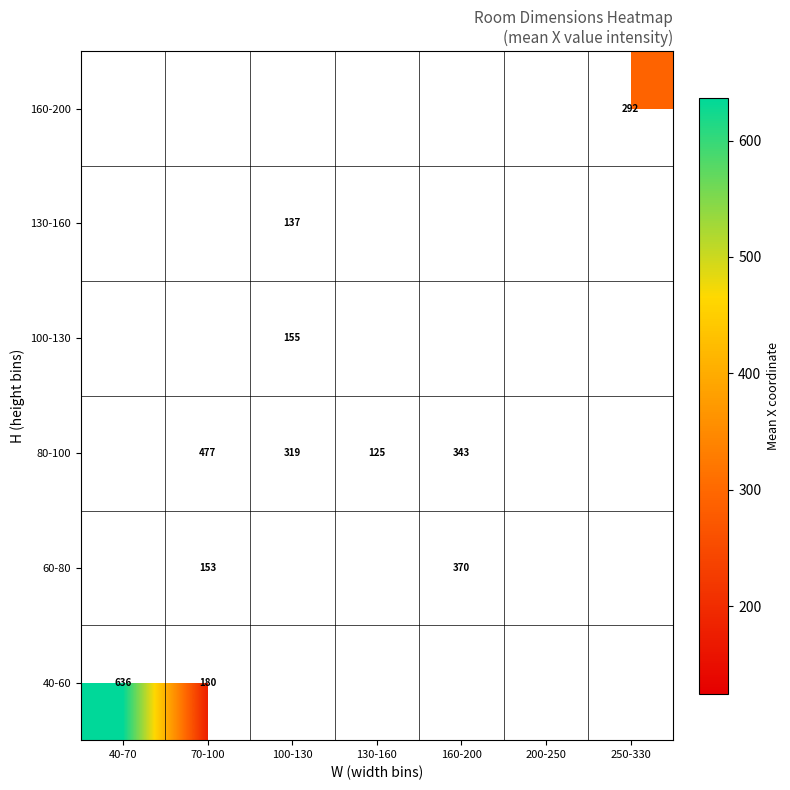

Which label corresponds to the smallest value in the chart?

130-160